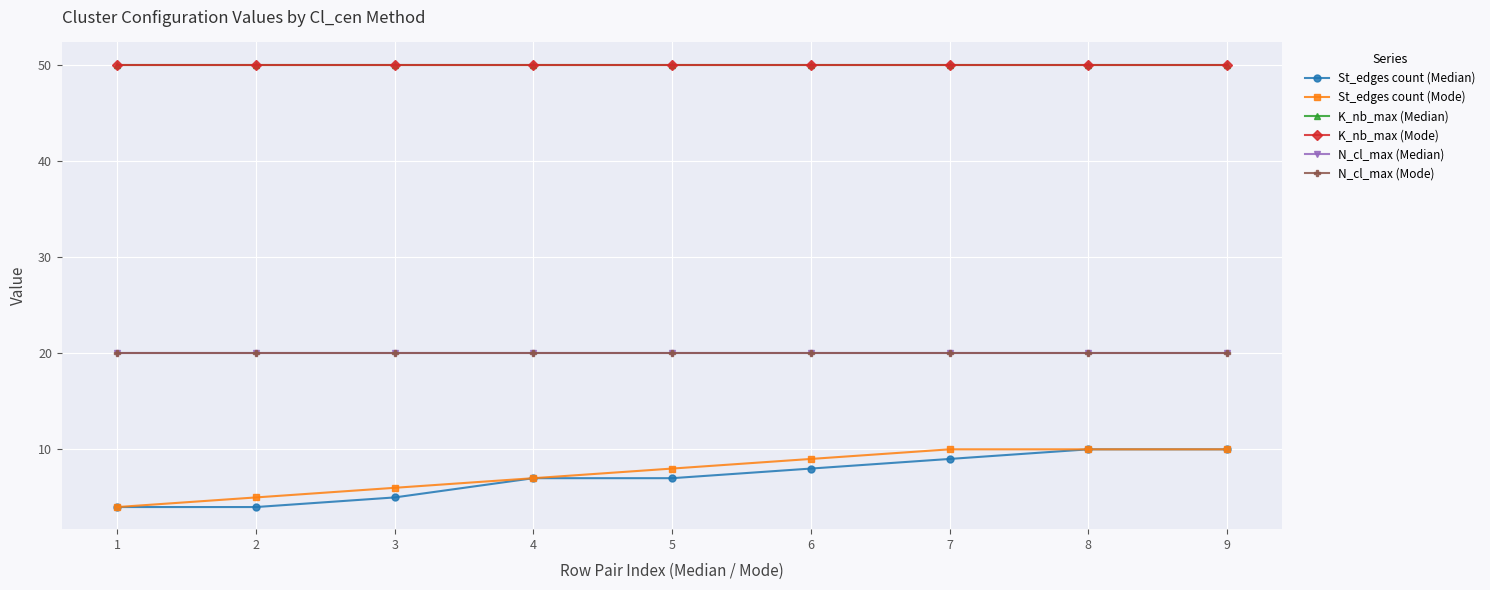

Does the chart have visible grid lines?

Yes